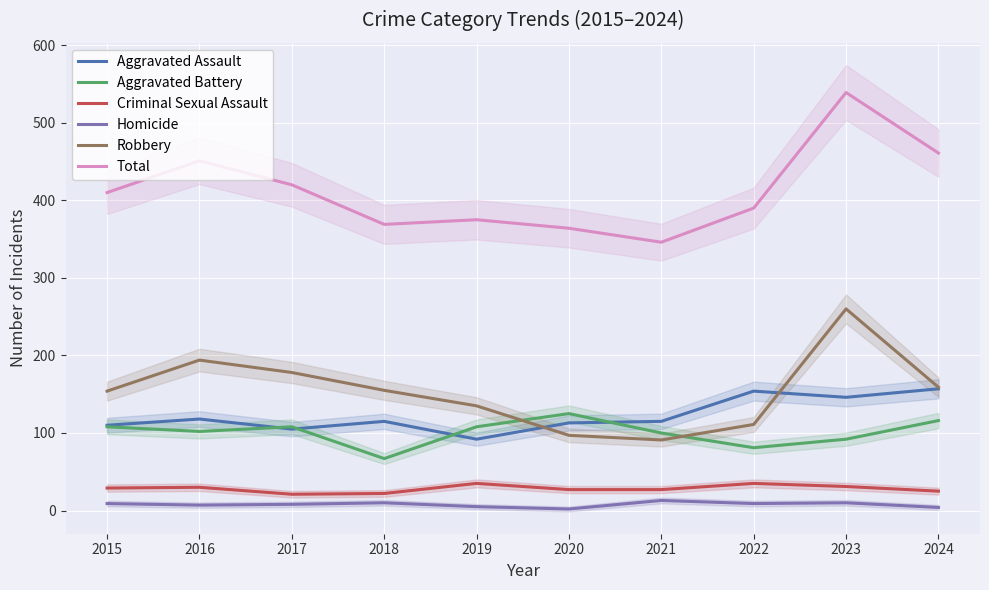

Does the chart display data point markers on the line(s)?

No